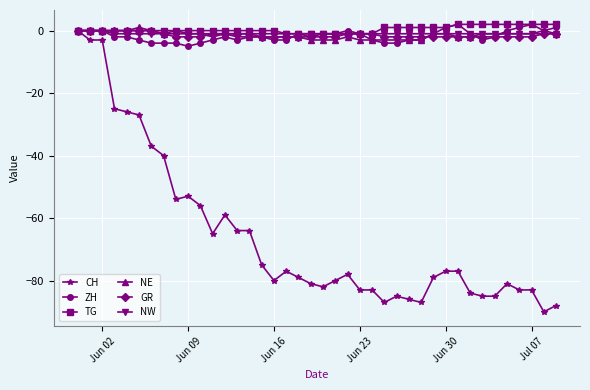

What is the value of the CH point at the 35th from the left?

-85